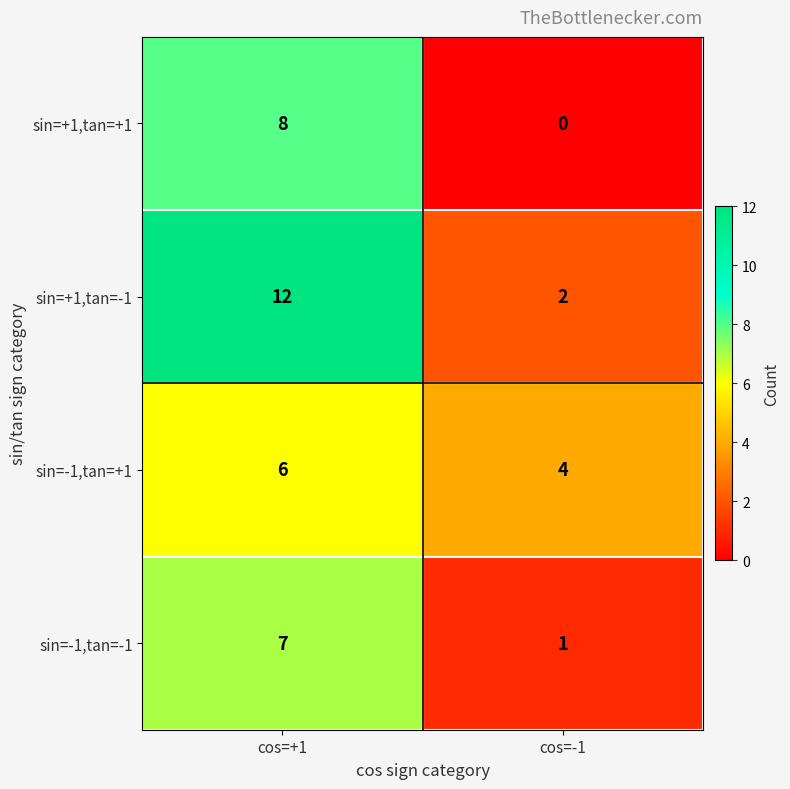

Reading left to right, list all the values displayed in this chart.

sin=+1,tan=+1: cos=+1=8	cos=-1=0
sin=+1,tan=-1: cos=+1=12	cos=-1=2
sin=-1,tan=+1: cos=+1=6	cos=-1=4
sin=-1,tan=-1: cos=+1=7	cos=-1=1